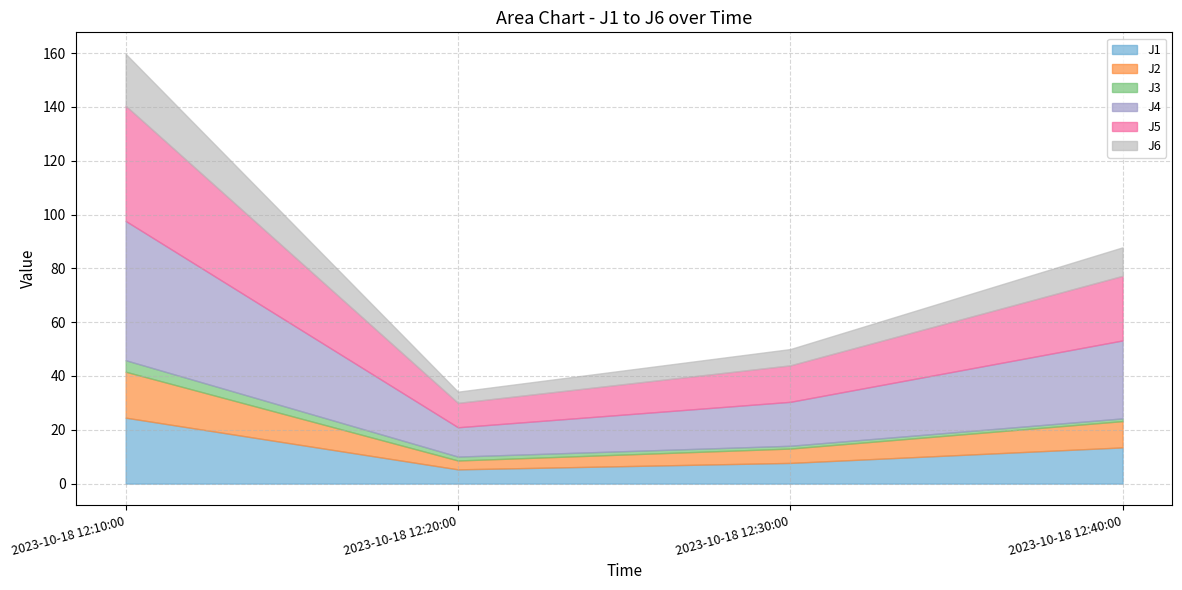

What is the difference between the second highest and minimum values in the J3 series?

0.4